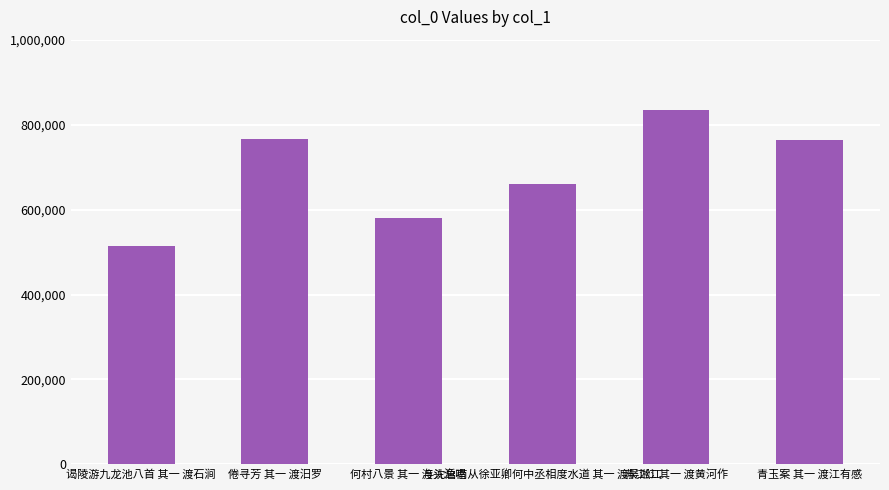

What is the label of the 1st bar from the left?

谒陵游九龙池八首 其一 渡石涧